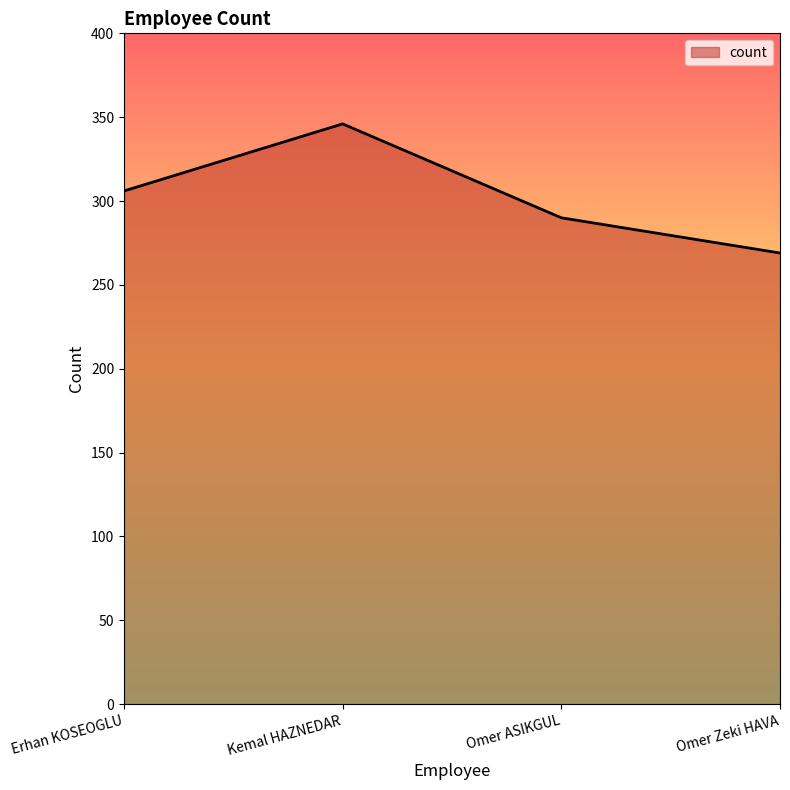

Reading left to right, extract all data points from this chart.

306	346	290	269